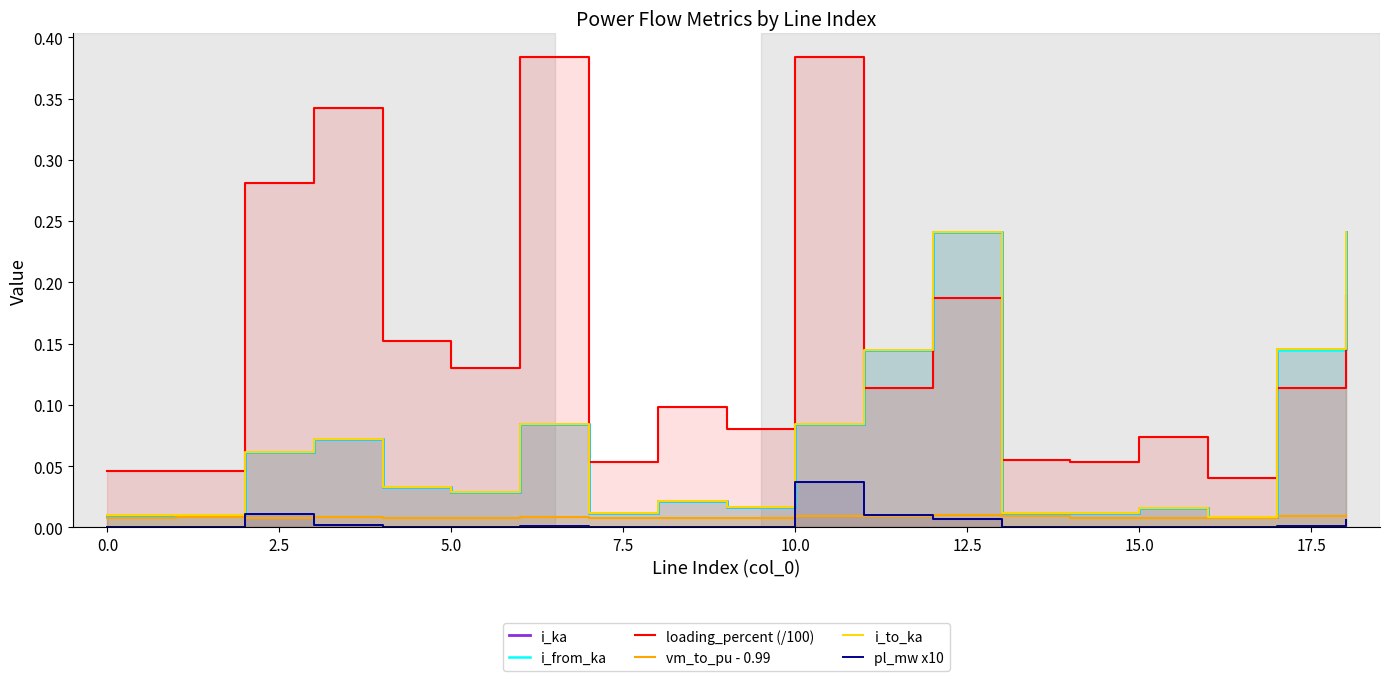

How many lines are shown in the chart?

6